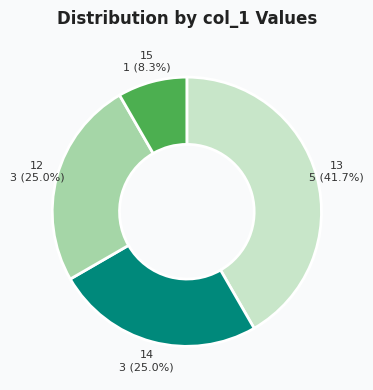

Is there a majority slice in this chart?

No